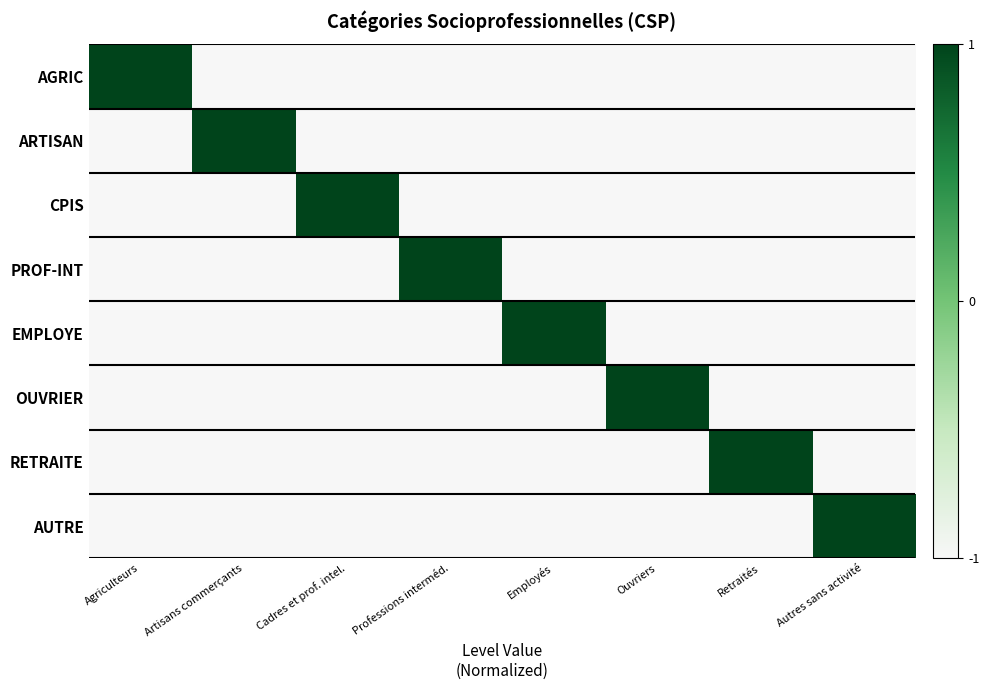

Reading left to right, list all the values displayed in this chart.

AGRIC: Agriculteurs=1	Artisans commerçants=-1	Cadres et prof. intel.=-1	Professions interméd.=-1	Employés=-1	Ouvriers=-1	Retraités=-1	Autres sans activité=-1
ARTISAN: Agriculteurs=-1	Artisans commerçants=1	Cadres et prof. intel.=-1	Professions interméd.=-1	Employés=-1	Ouvriers=-1	Retraités=-1	Autres sans activité=-1
CPIS: Agriculteurs=-1	Artisans commerçants=-1	Cadres et prof. intel.=1	Professions interméd.=-1	Employés=-1	Ouvriers=-1	Retraités=-1	Autres sans activité=-1
PROF-INT: Agriculteurs=-1	Artisans commerçants=-1	Cadres et prof. intel.=-1	Professions interméd.=1	Employés=-1	Ouvriers=-1	Retraités=-1	Autres sans activité=-1
EMPLOYE: Agriculteurs=-1	Artisans commerçants=-1	Cadres et prof. intel.=-1	Professions interméd.=-1	Employés=1	Ouvriers=-1	Retraités=-1	Autres sans activité=-1
OUVRIER: Agriculteurs=-1	Artisans commerçants=-1	Cadres et prof. intel.=-1	Professions interméd.=-1	Employés=-1	Ouvriers=1	Retraités=-1	Autres sans activité=-1
RETRAITE: Agriculteurs=-1	Artisans commerçants=-1	Cadres et prof. intel.=-1	Professions interméd.=-1	Employés=-1	Ouvriers=-1	Retraités=1	Autres sans activité=-1
AUTRE: Agriculteurs=-1	Artisans commerçants=-1	Cadres et prof. intel.=-1	Professions interméd.=-1	Employés=-1	Ouvriers=-1	Retraités=-1	Autres sans activité=1